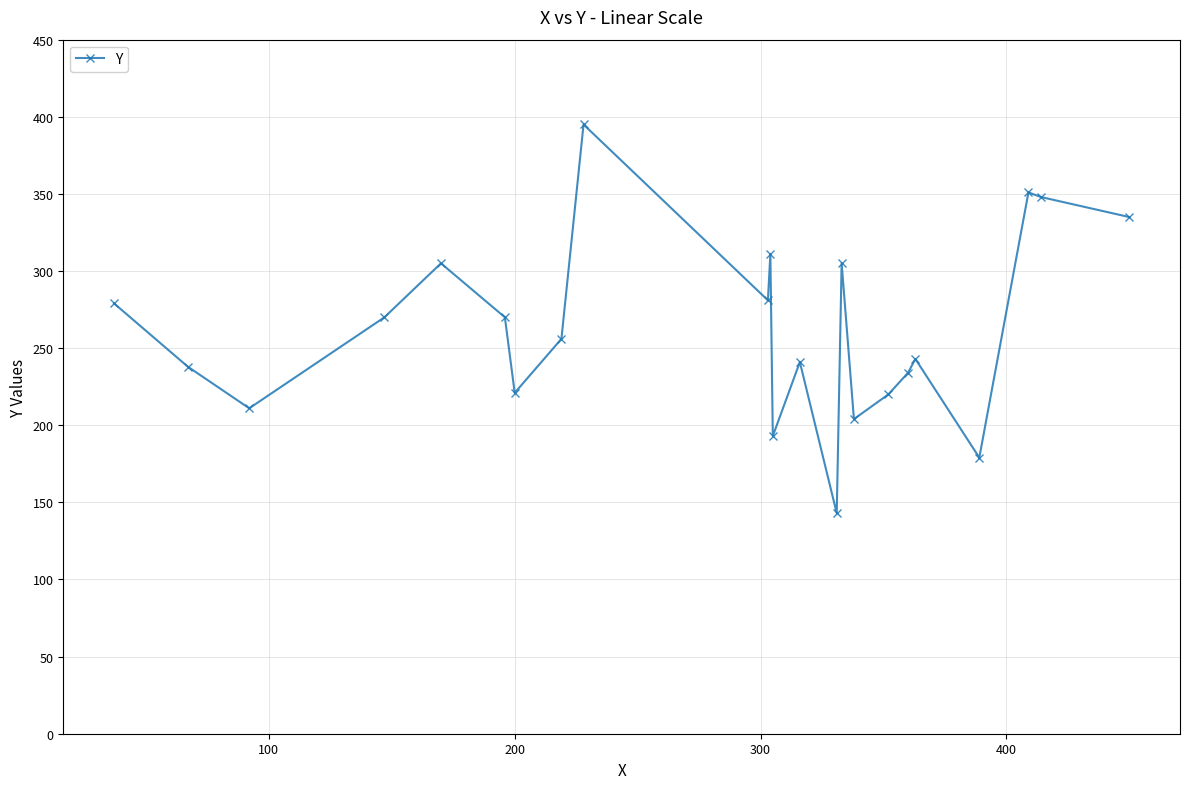

How many points are lower than both their immediate neighbors (excluding endpoints)?

7